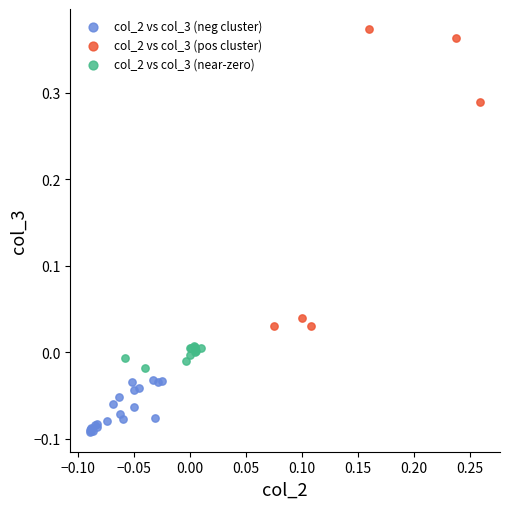

Which series contains the lowest Y value?

col_2 vs col_3 (neg cluster)